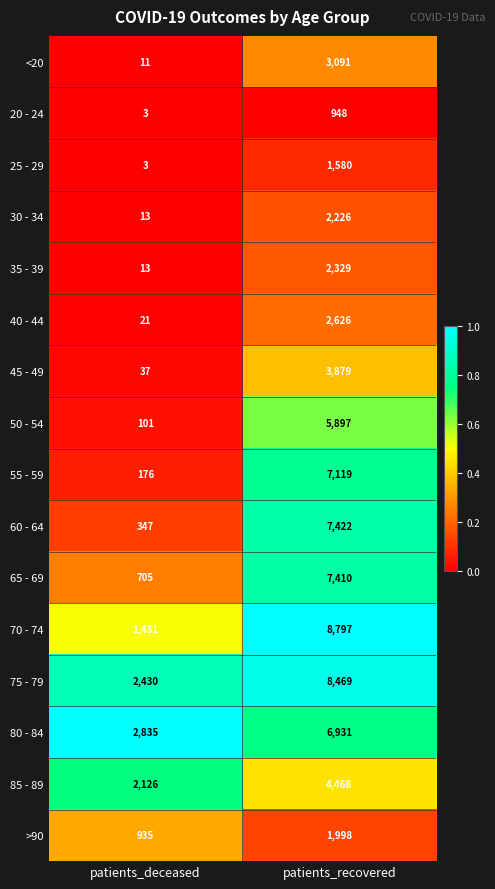

At patients_recovered, list the series in order from largest to smallest.

70 - 74, 75 - 79, 60 - 64, 65 - 69, 55 - 59, 80 - 84, 50 - 54, 85 - 89, 45 - 49, <20, 40 - 44, 35 - 39, 30 - 34, >90, 25 - 29, 20 - 24